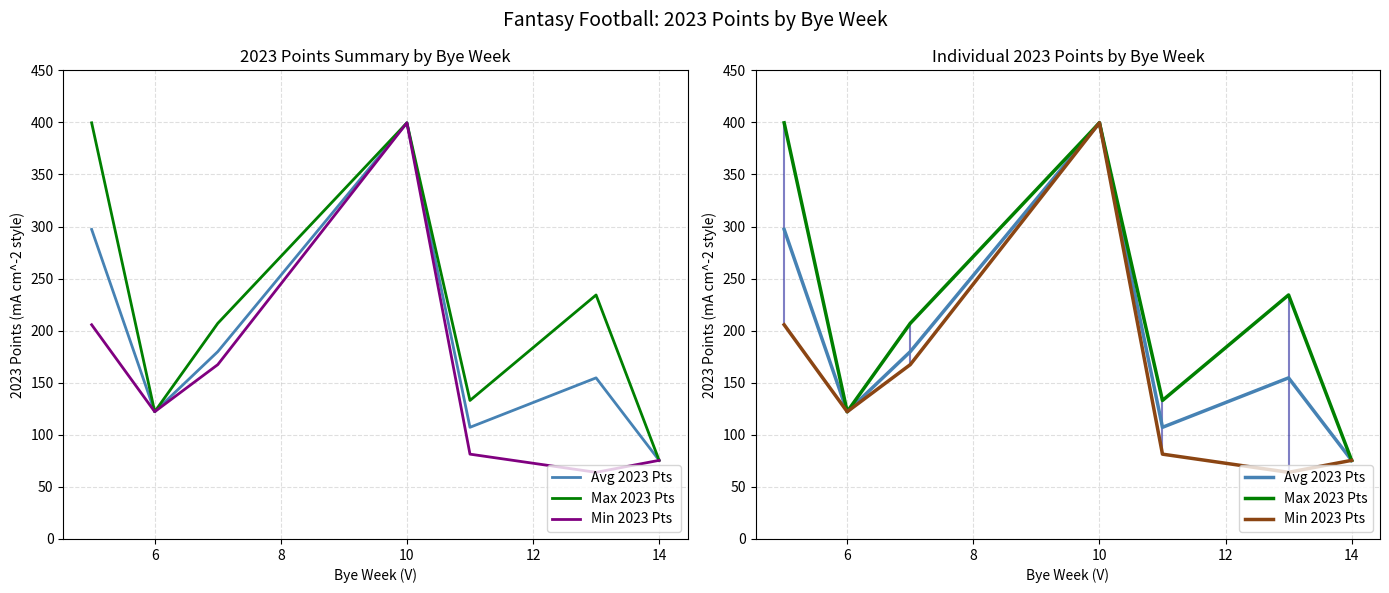

Where is the first local maximum for Avg 2023 Pts?

10